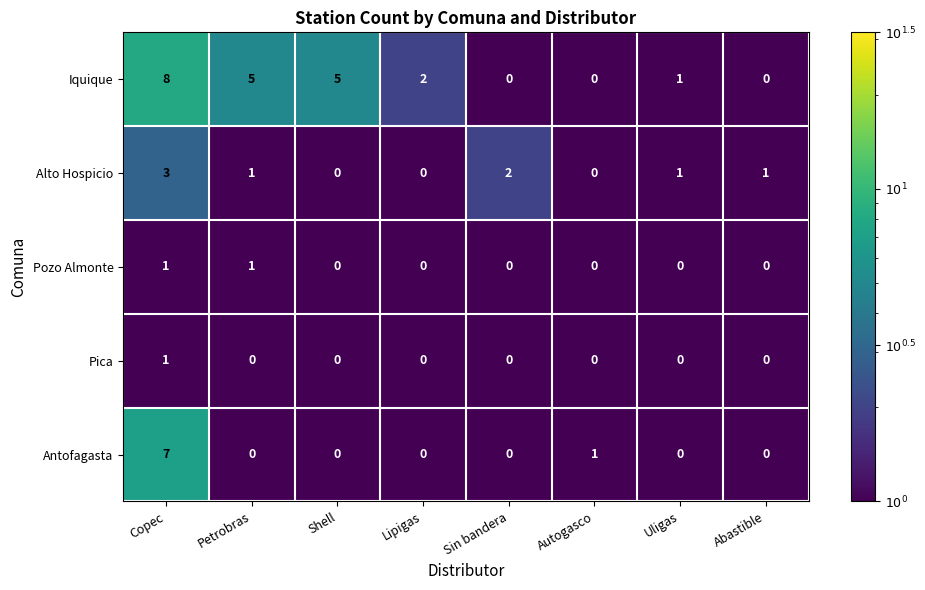

Between Sin bandera and Abastible, which series saw the biggest shift?

Alto Hospicio